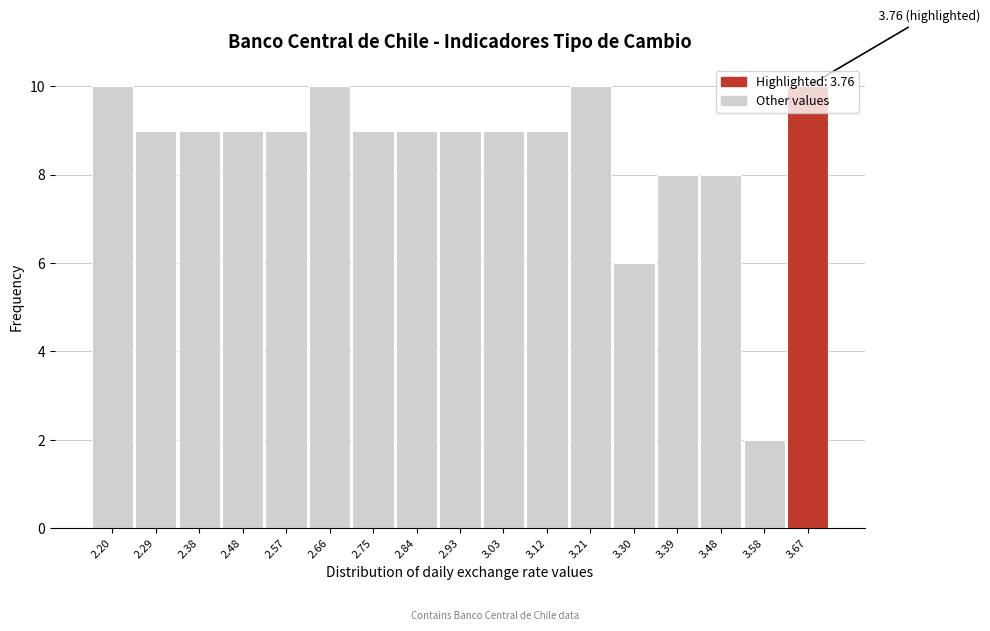

What position from the right is 3.39?

4